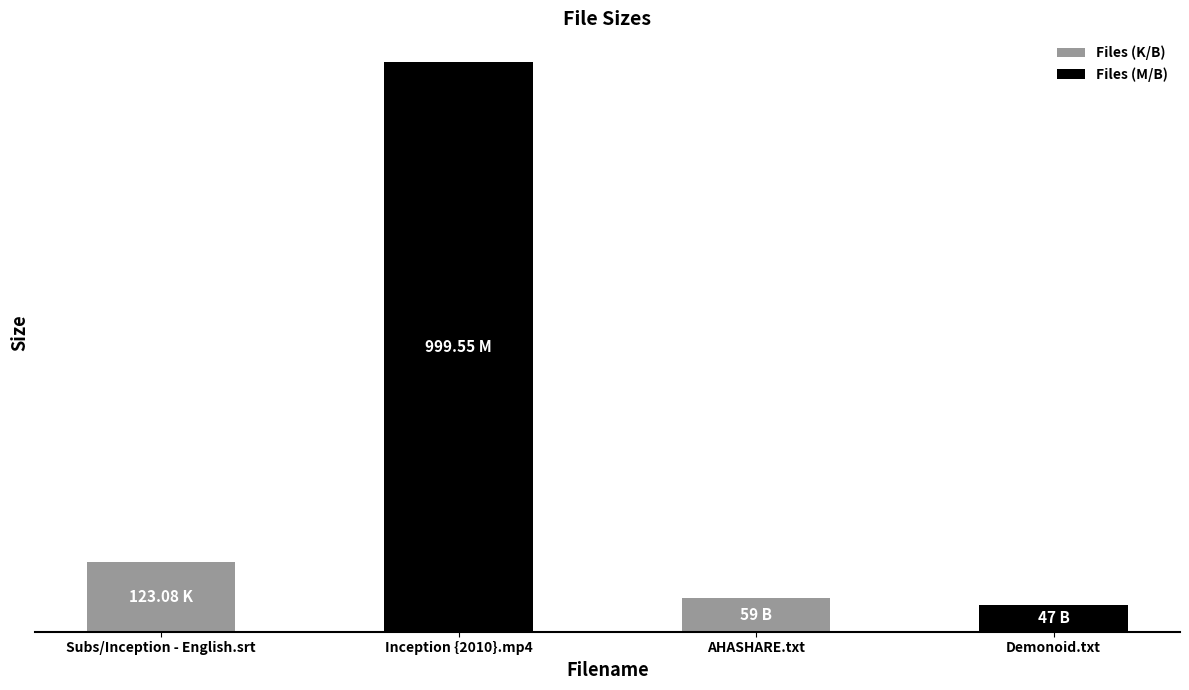

Are the bars horizontal?

No